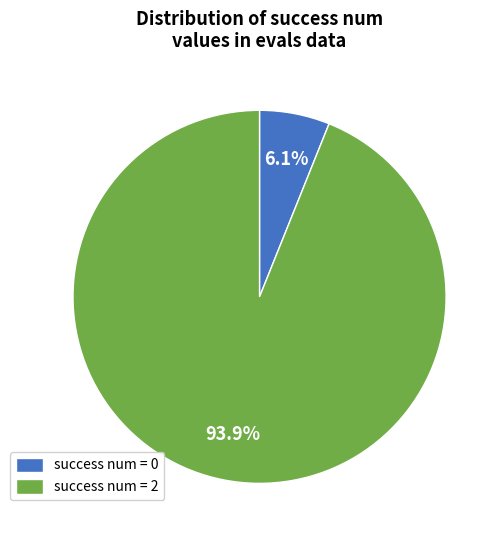

How many slices are in this pie chart?

2